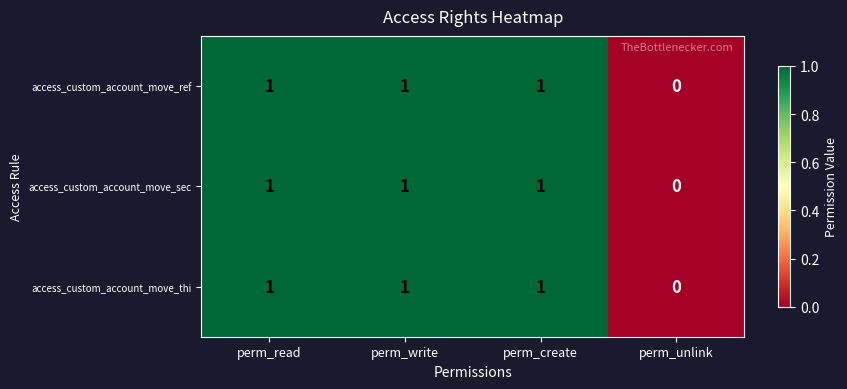

How many access_custom_account_move_sec values are between 1 and 2?

3